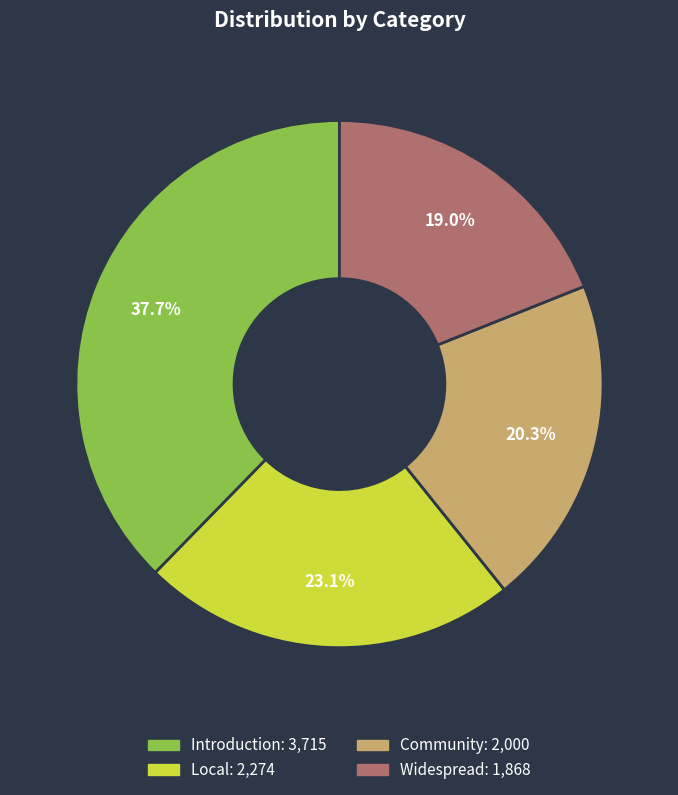

Which slice is the smallest?

Widespread